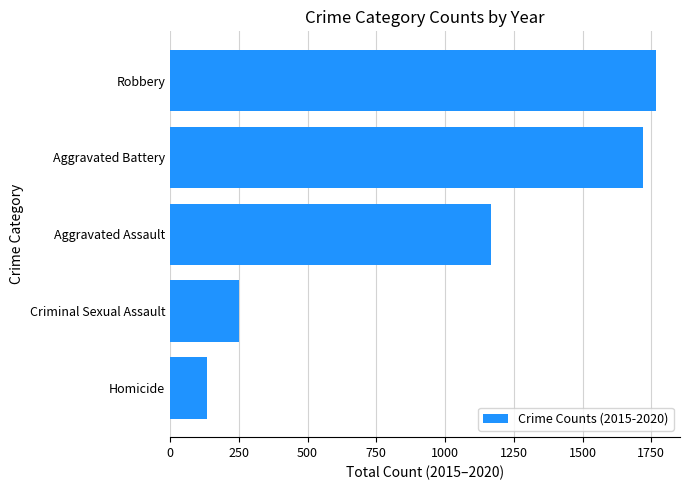

Reading top to bottom, list all the values displayed in this chart.

1766	1721	1166	251	136